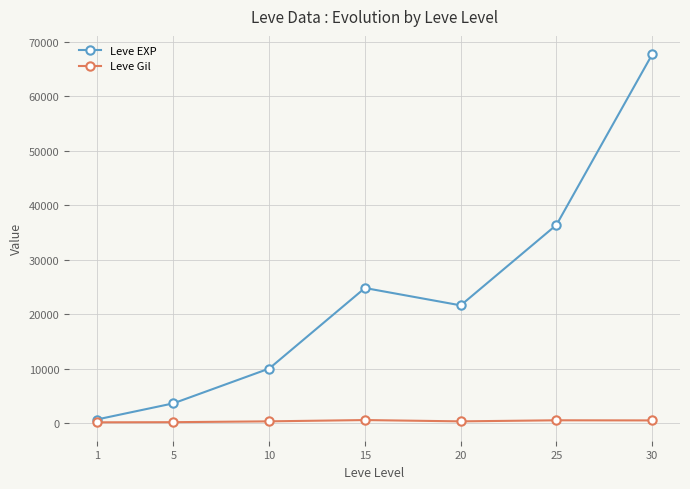

Is it true that Leve Gil equals 293 at 10?

True